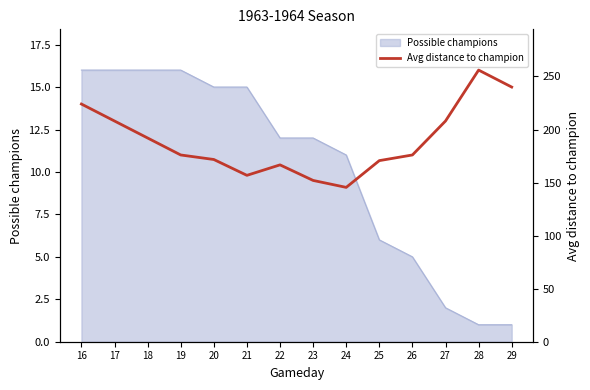

Reading right to left, extract all data points from this chart.

29=240.0	28=256.0	27=208.0	26=176.0	25=170.7	24=145.5	23=152.0	22=166.7	21=156.8	20=171.7	19=176.0	18=192.0	17=208.0	16=224.0